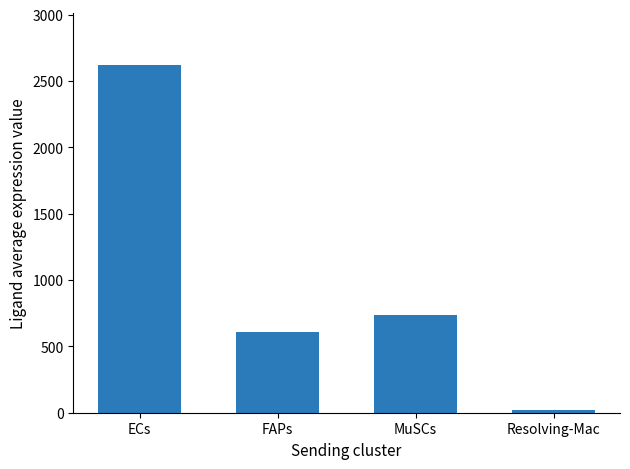

Are the bars grouped side by side (vs. stacked)?

No